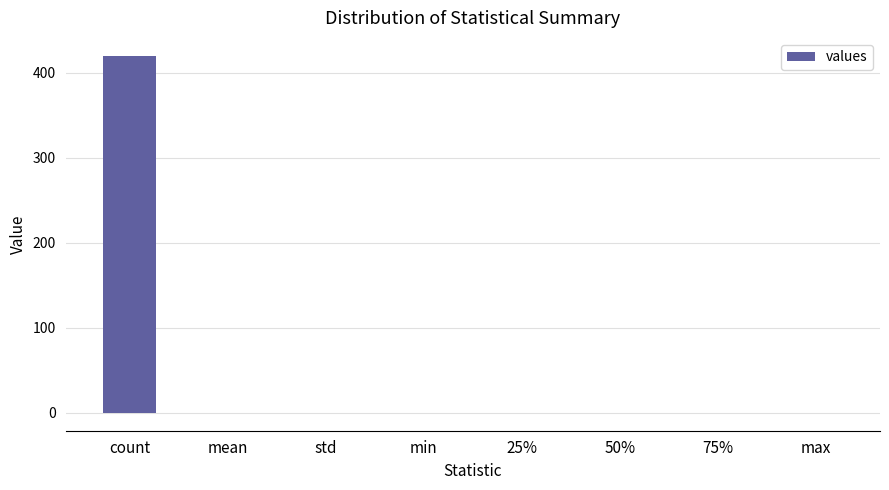

The chart shows a value of 0.0 at std. True or false?

True